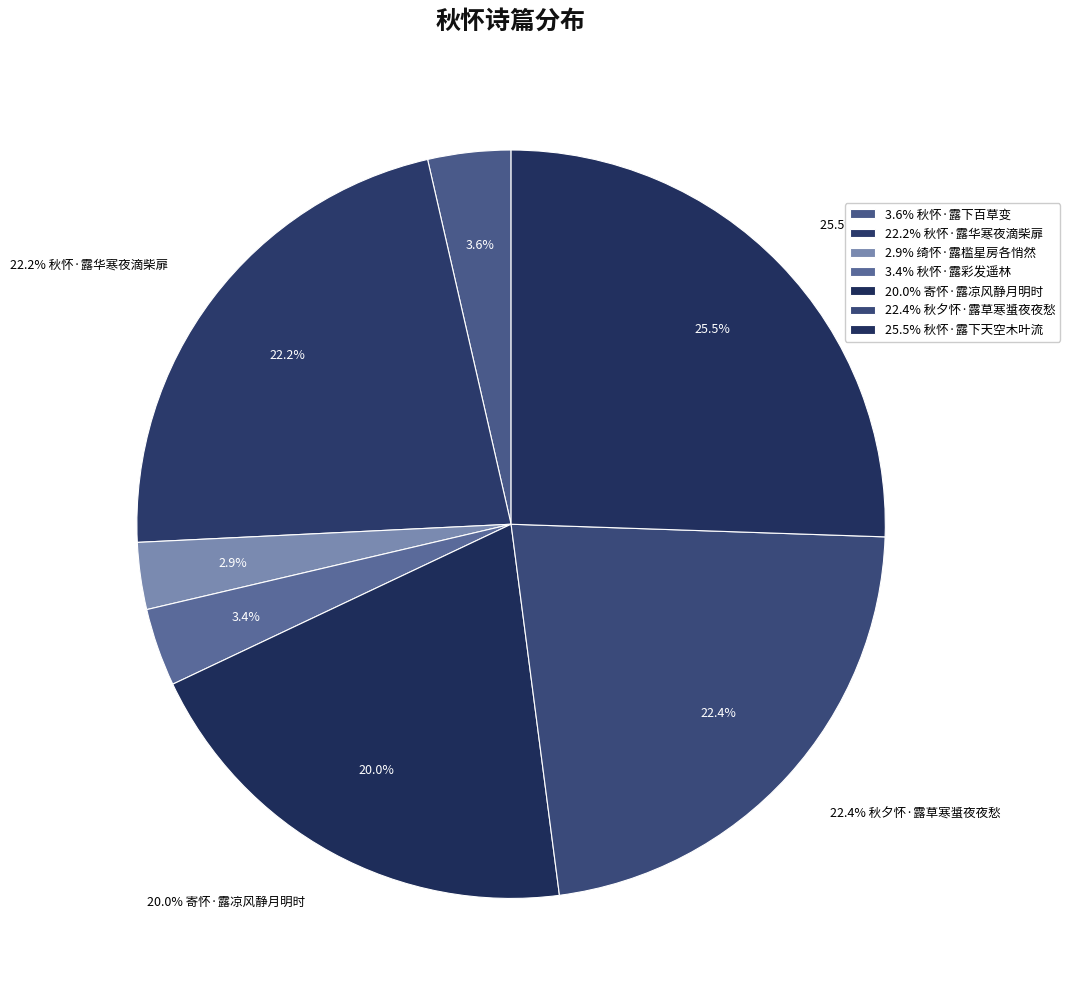

What portion of the pie excludes 绮怀·露槛星房各悄然?

97.1%